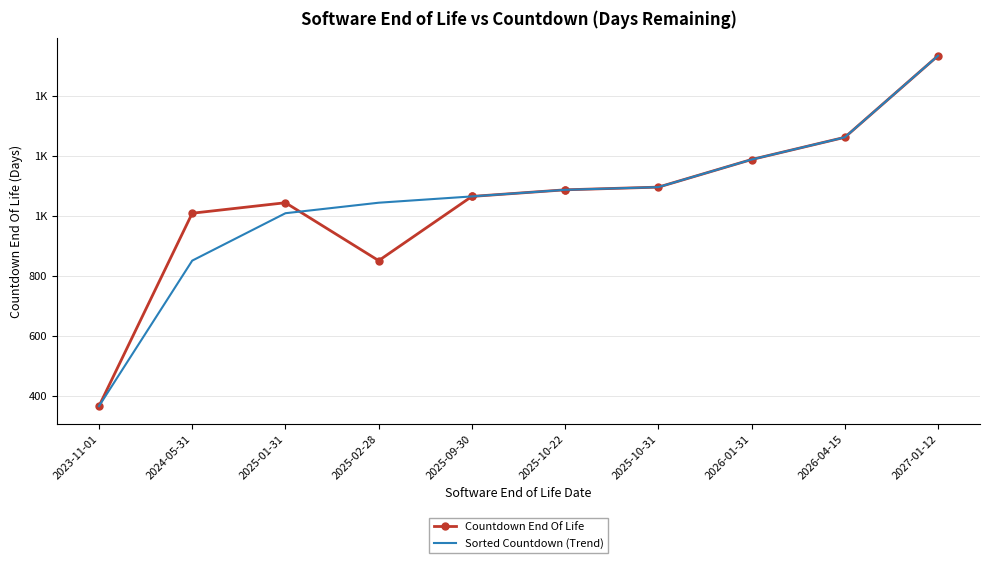

Rank the series at 2025-10-31 from highest to lowest value.

Countdown End Of Life, Sorted Countdown (Trend)